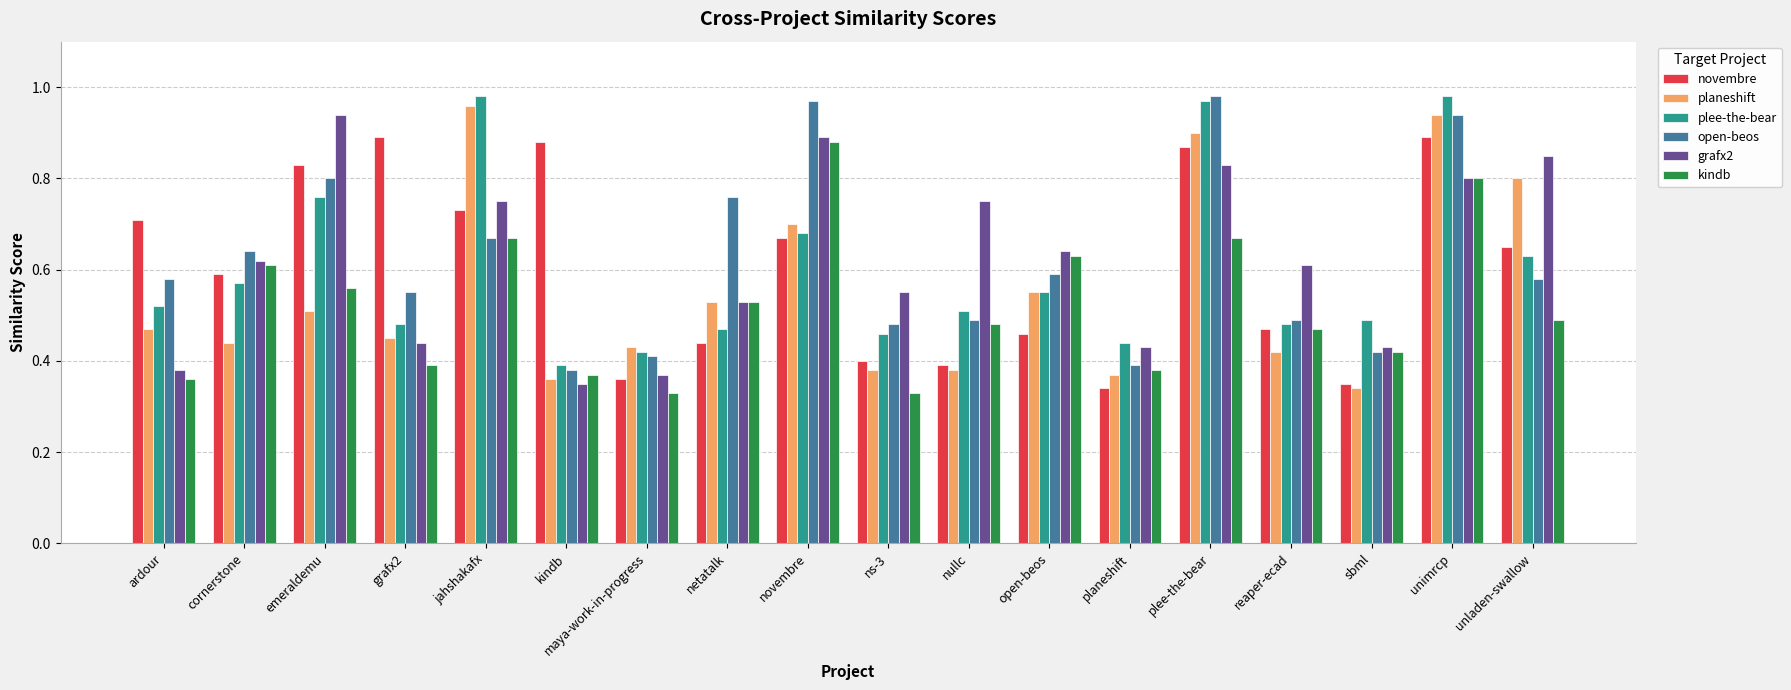

Which series has the largest range (max minus min)?

planeshift